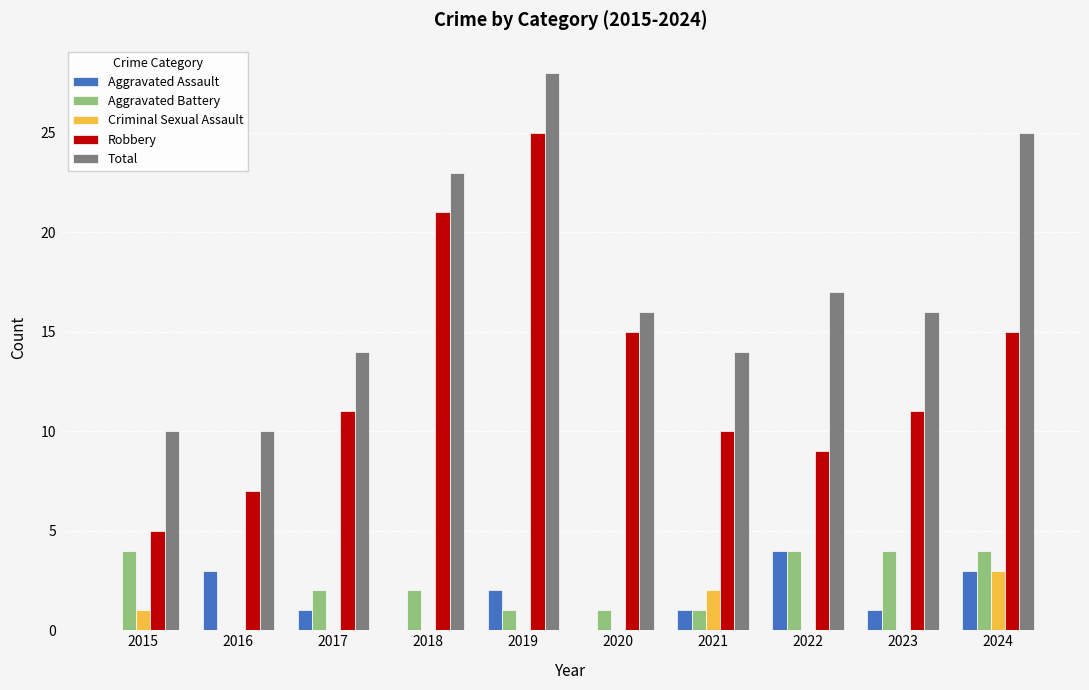

Between 2017 and 2020, which series saw the biggest shift?

Robbery